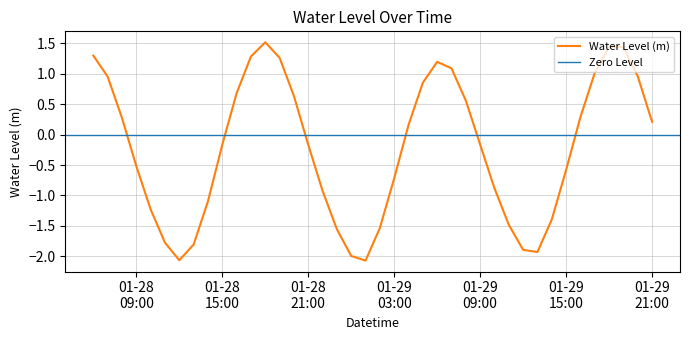

Between 2024-01-28 14:00 and 2024-01-29 19:00, which is larger?

2024-01-29 19:00